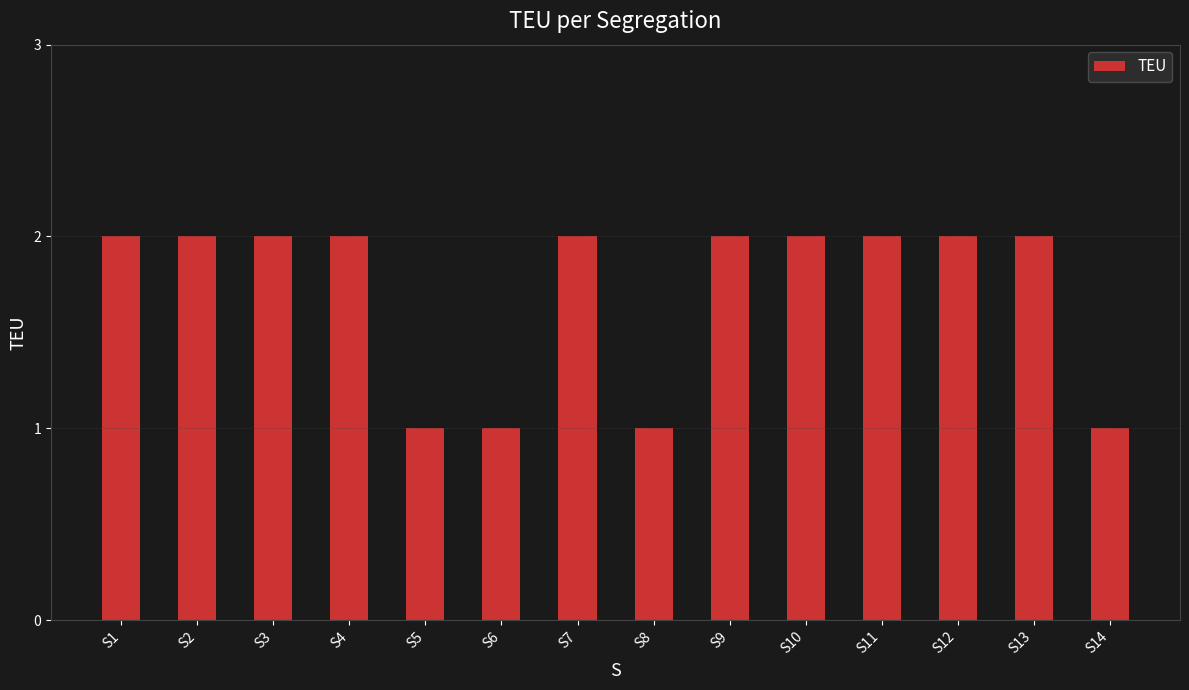

What is the maximum value shown in the chart?

2